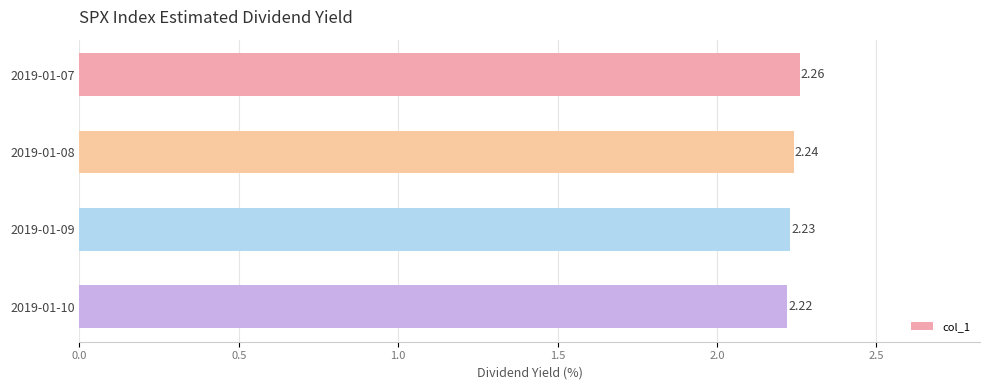

Between 2019-01-09 and 2019-01-08, which is larger?

2019-01-08